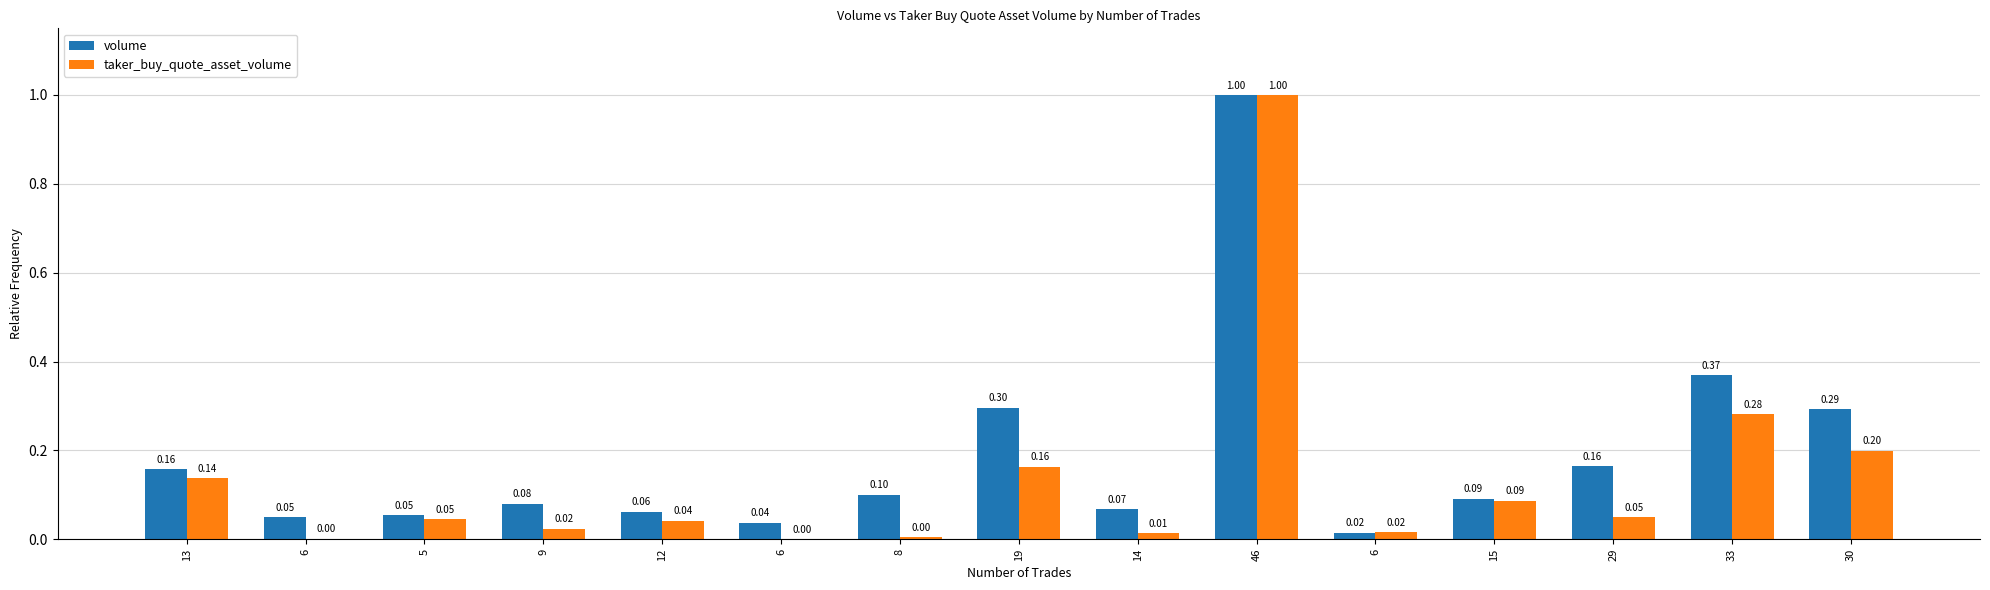

What is the total value across all series at 12?

0.1